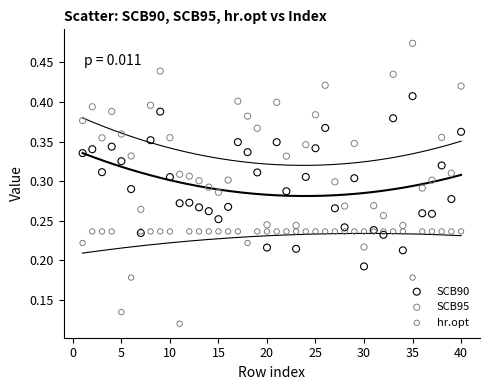

What are all the series names shown in the legend?

SCB90, SCB95, hr.opt